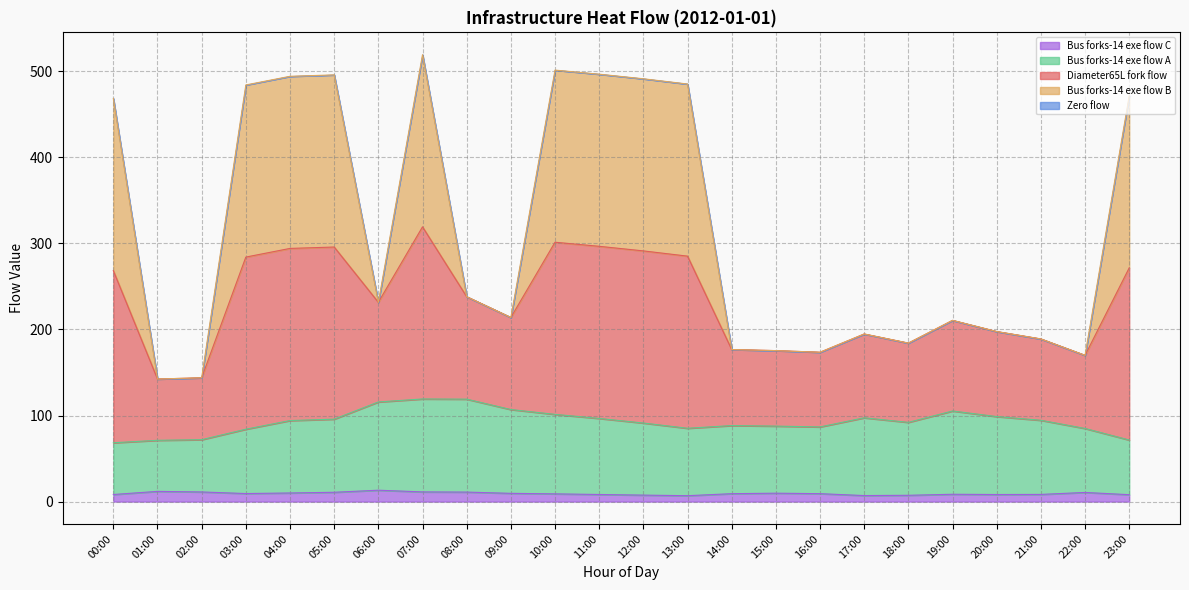

The Bus forks-14 exe flow C series shows 9.8 at 15:00. True or false?

True